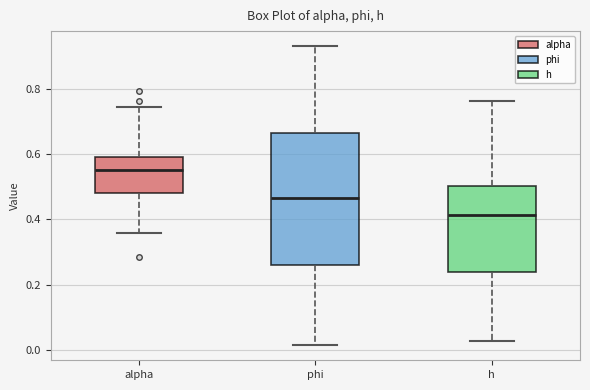

Reading left to right, read every box against the y-axis: the position of its median line, the range the box covers, and the ends of its whiskers. The values are not printed on the chart, so give them approximately, as read against the axis.

alpha: median 0.56, box 0.48 to 0.58, whiskers 0.36 to 0.74
phi: median 0.46, box 0.26 to 0.66, whiskers 0.02 to 0.94
h: median 0.42, box 0.24 to 0.50, whiskers 0.02 to 0.76